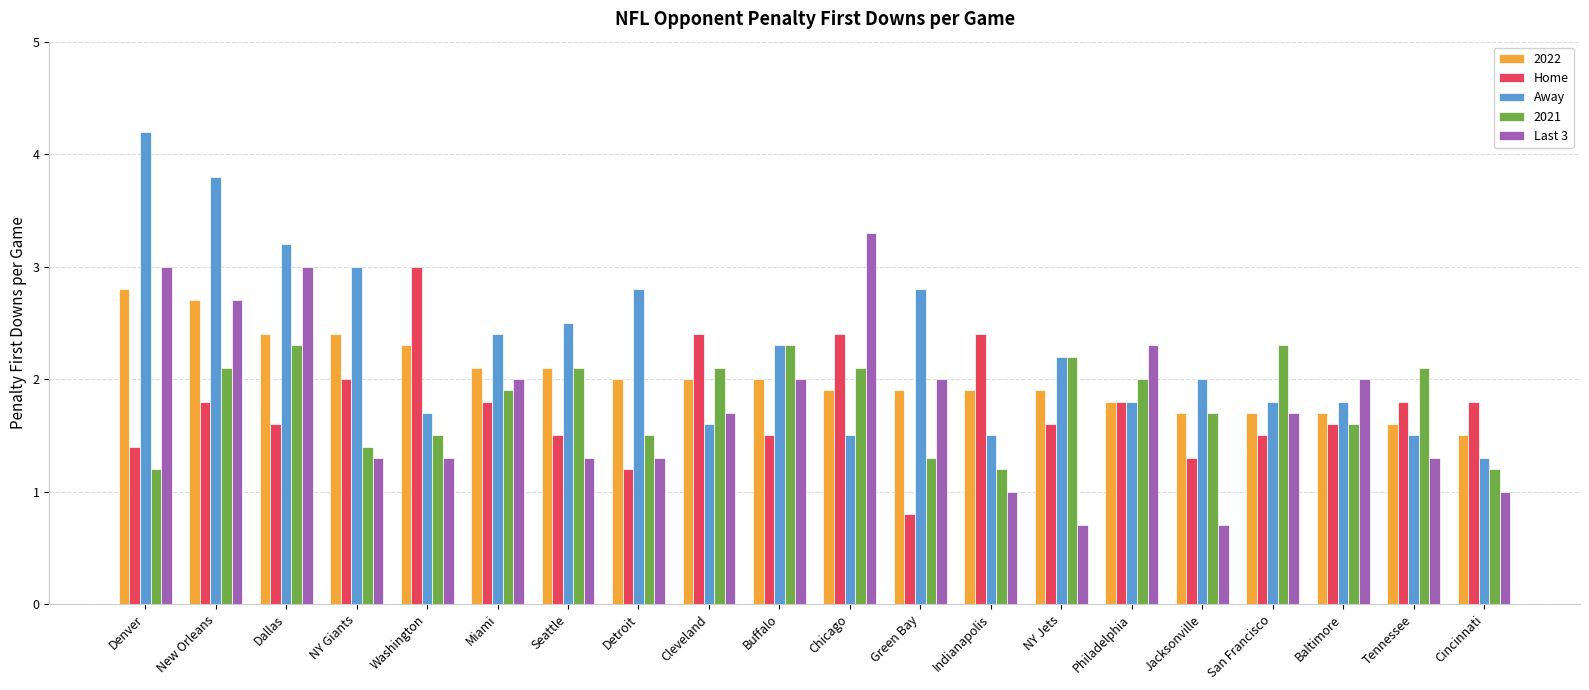

What are all the series names shown in the legend?

2022, Home, Away, 2021, Last 3